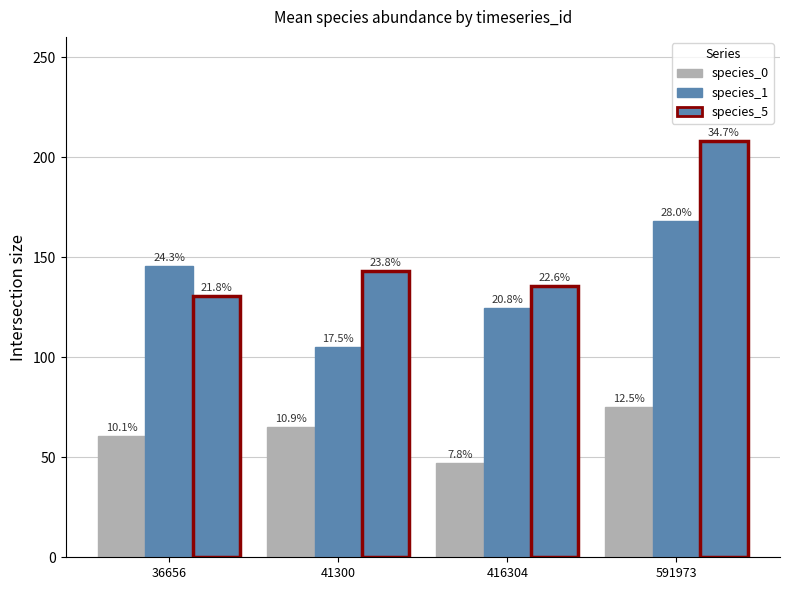

Does the chart contain any negative values?

No